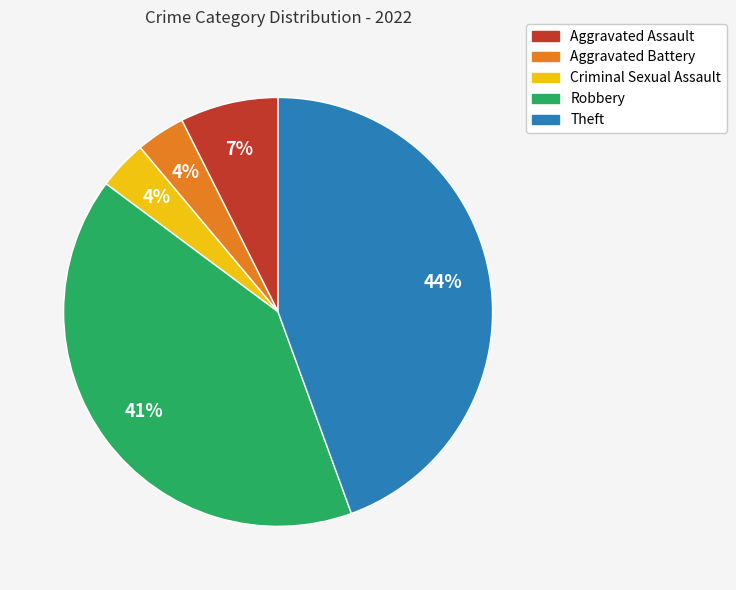

The Criminal Sexual Assault slice represents 4% of the pie. True or false?

True